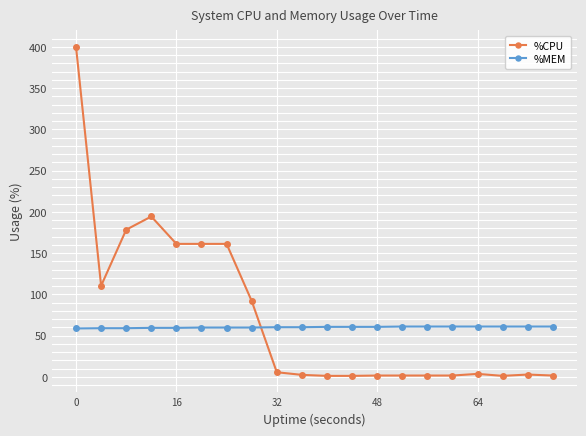

Rank the series by their maximum value, from lowest to highest.

%MEM, %CPU